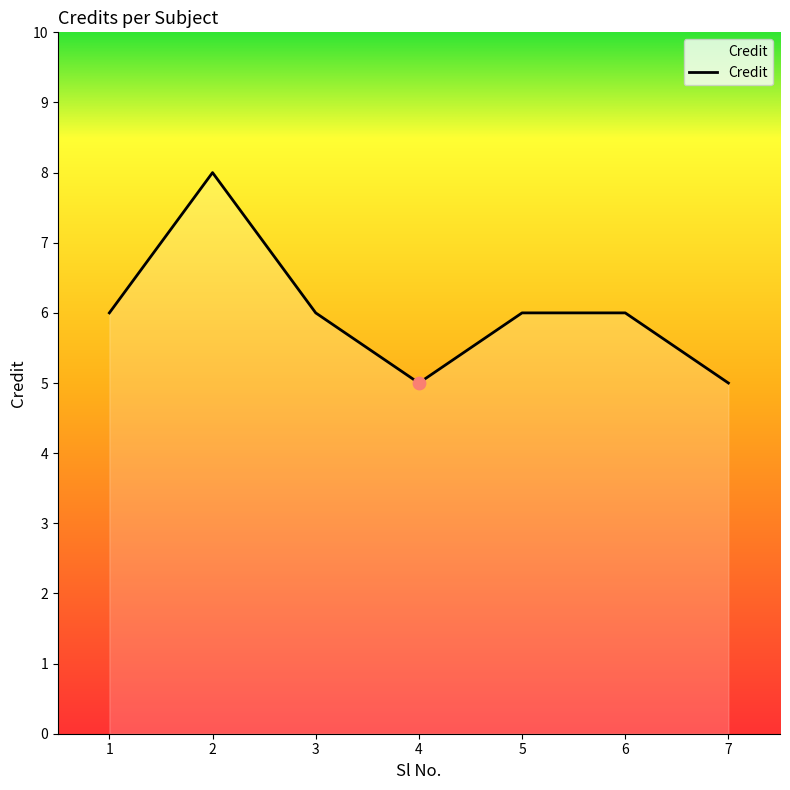

What is the ratio of the value at 4 to the value at 6?

0.8